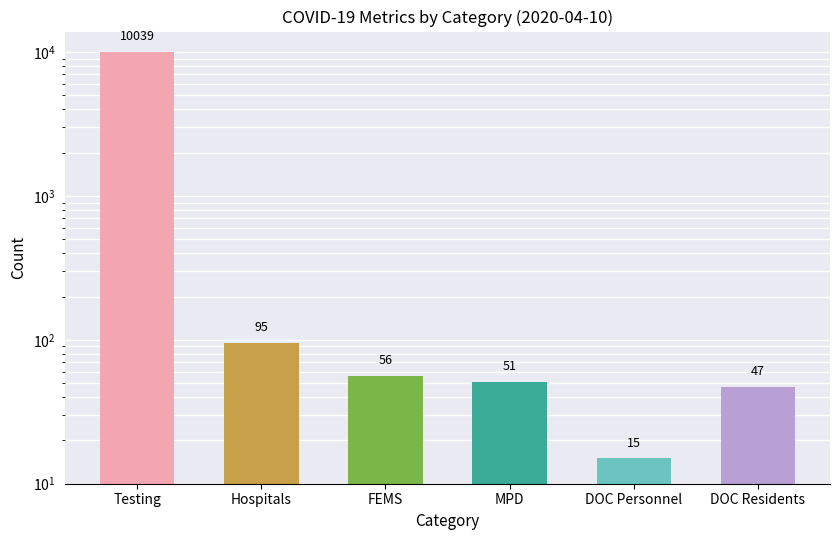

What is the label of the 6th bar from the right?

Testing